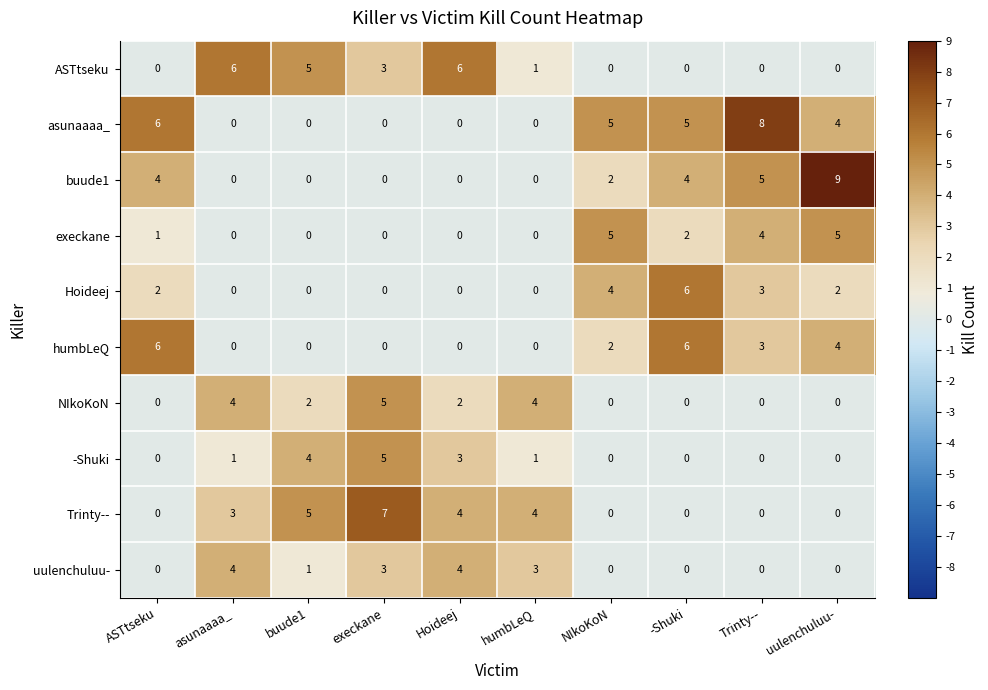

At which label does buude1 first exceed 2?

ASTtseku